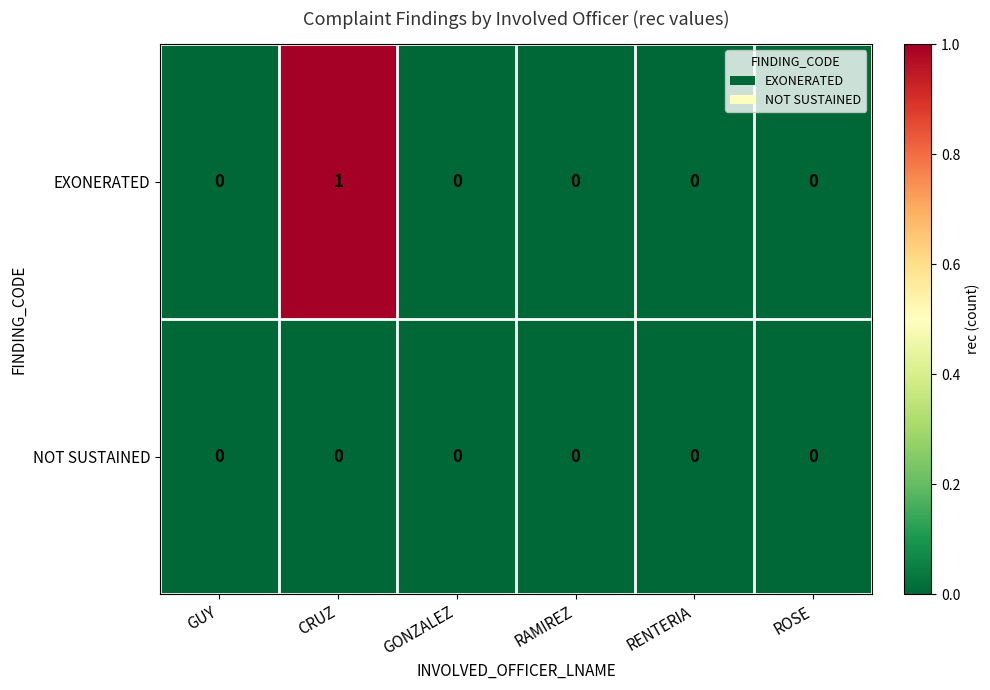

The value of EXONERATED at GUY is 0. True or false?

True